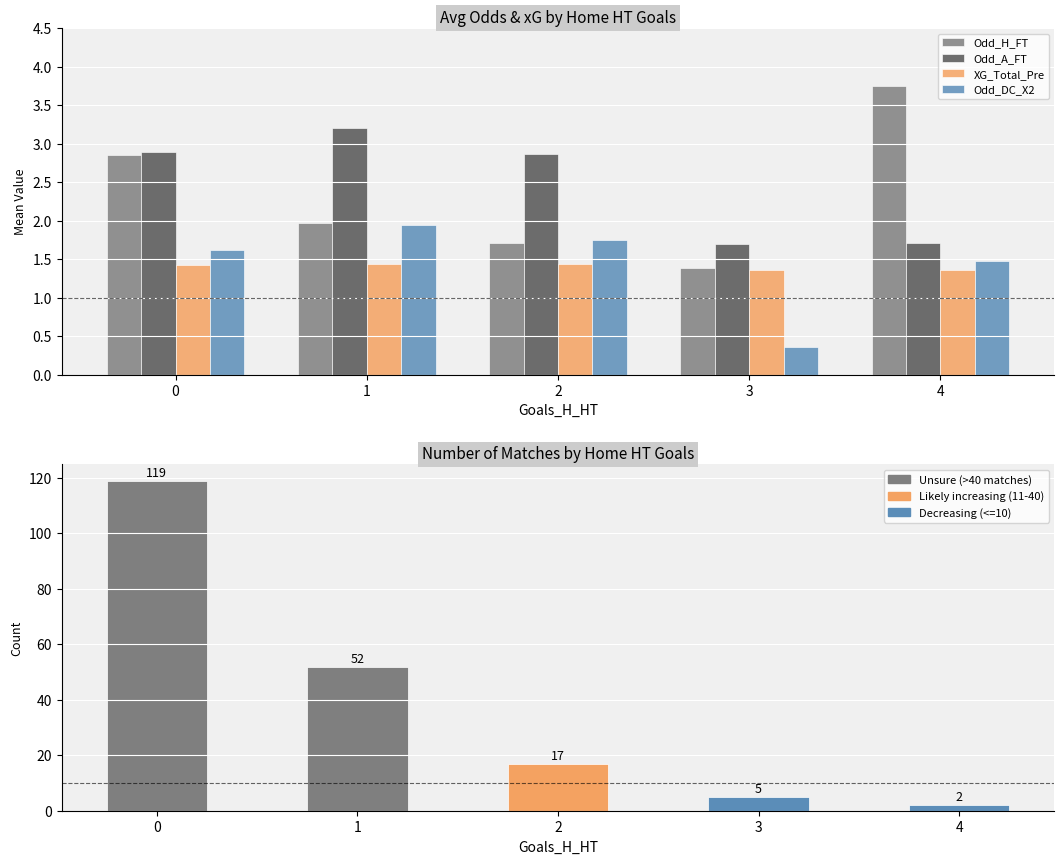

Does the chart contain any negative values?

No